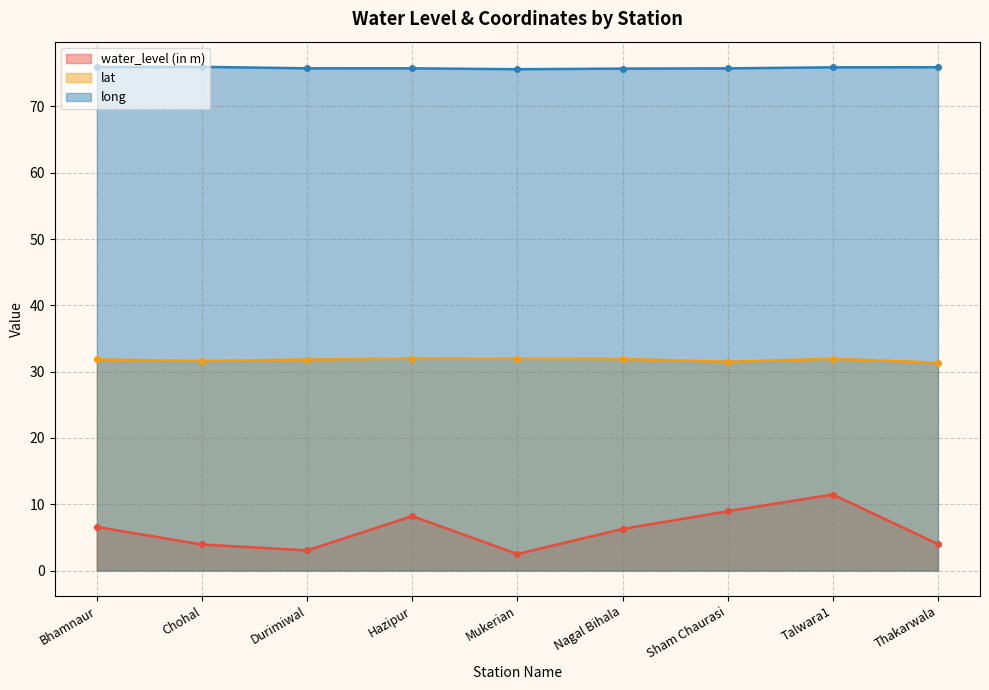

How many data points does each series have?

9